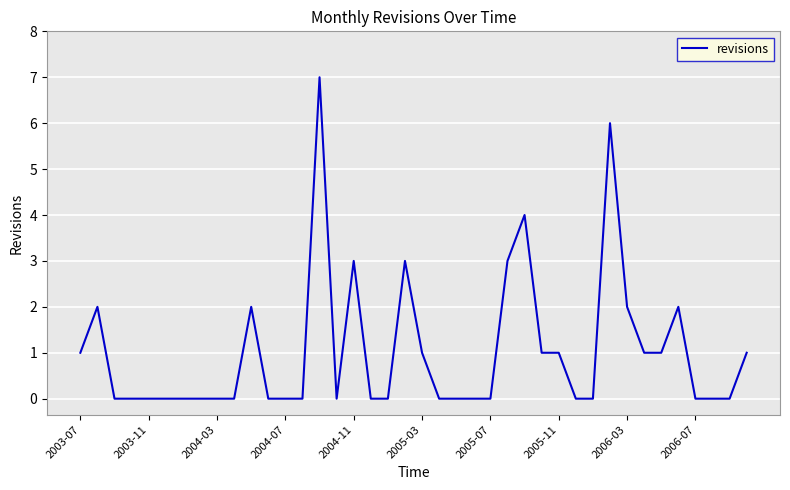

What is the maximum value shown in the chart?

7